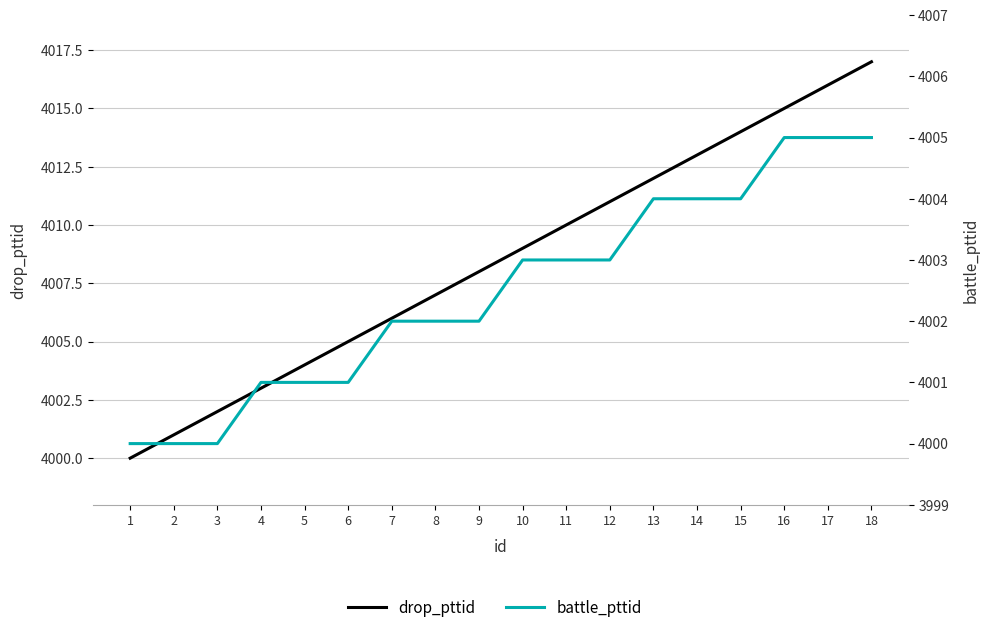

Reading right to left, extract all data points from this chart.

drop_pttid: 18=4017	17=4016	16=4015	15=4014	14=4013	13=4012	12=4011	11=4010	10=4009	9=4008	8=4007	7=4006	6=4005	5=4004	4=4003	3=4002	2=4001	1=4000
battle_pttid: 18=4005	17=4005	16=4005	15=4004	14=4004	13=4004	12=4003	11=4003	10=4003	9=4002	8=4002	7=4002	6=4001	5=4001	4=4001	3=4000	2=4000	1=4000